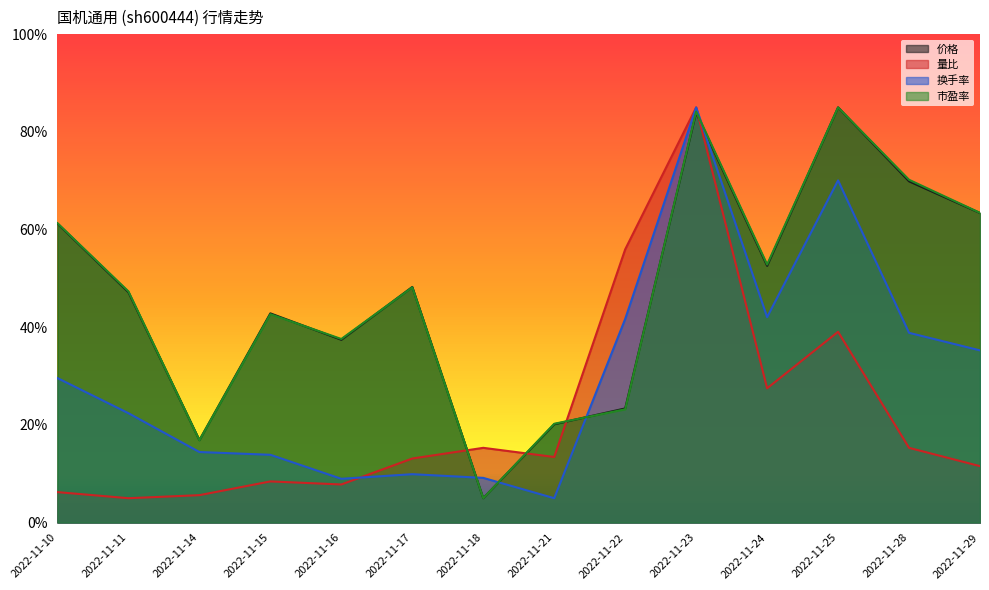

Count the number of categories in the chart.

14